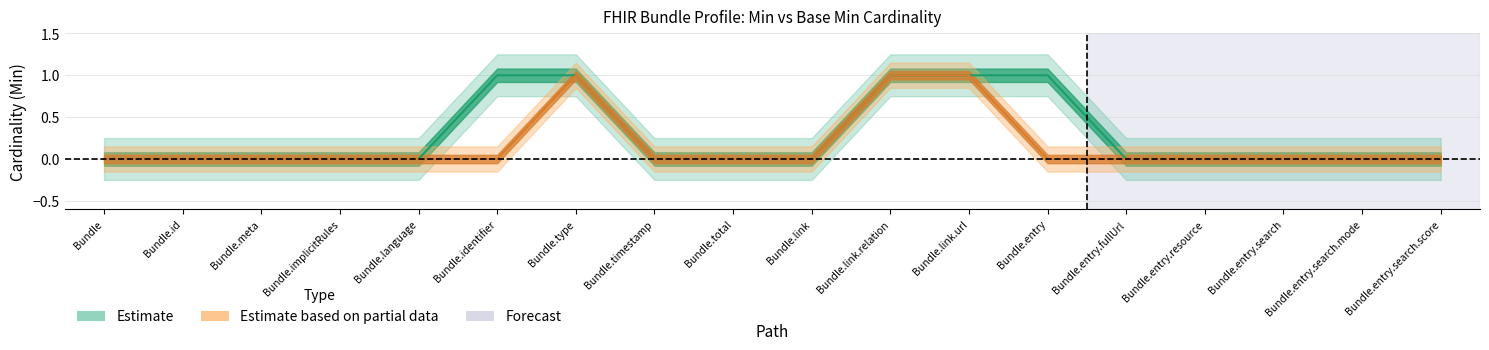

The value of Base Min at Bundle.link is 0. True or false?

True